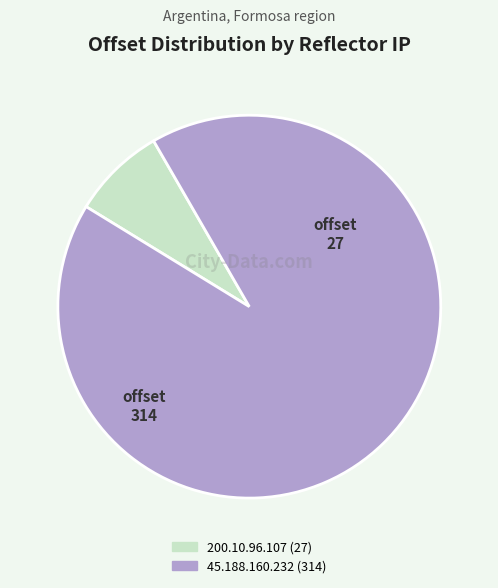

Which has a higher value, 200.10.96.107 or 45.188.160.232?

45.188.160.232